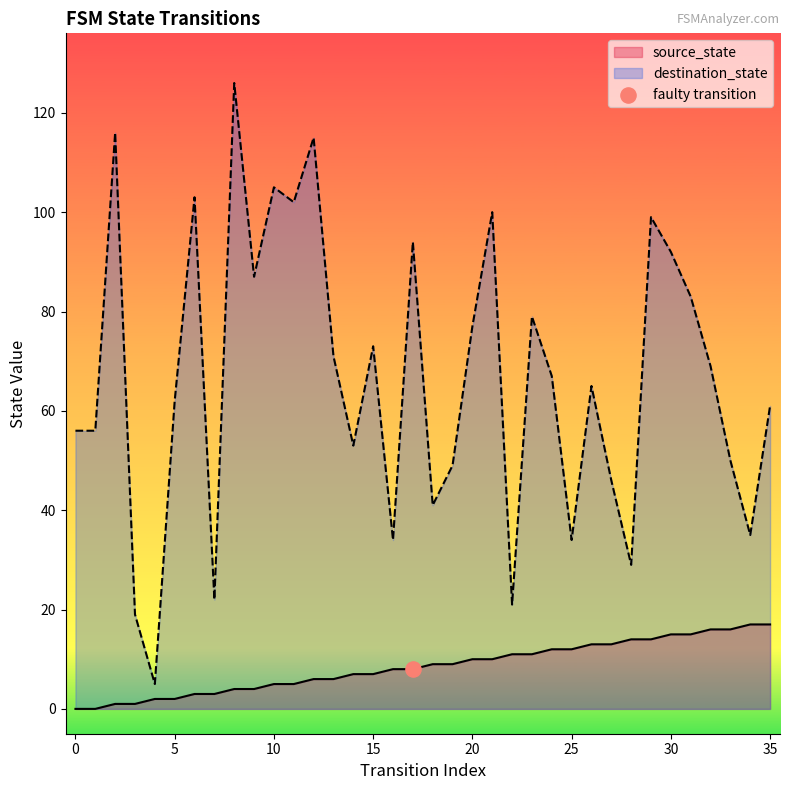

At how many categories does at least one series exceed 120?

1